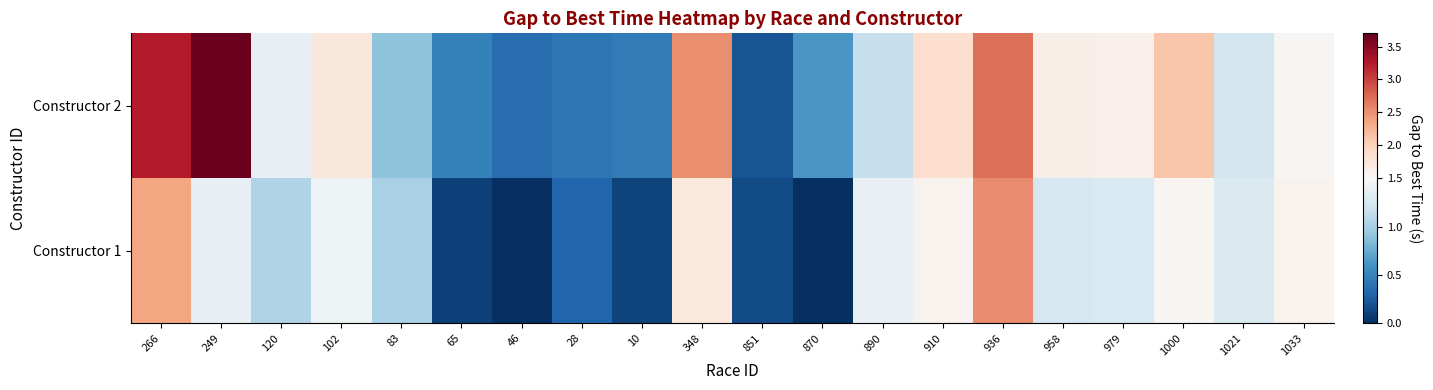

How many categories are shown in the chart?

20